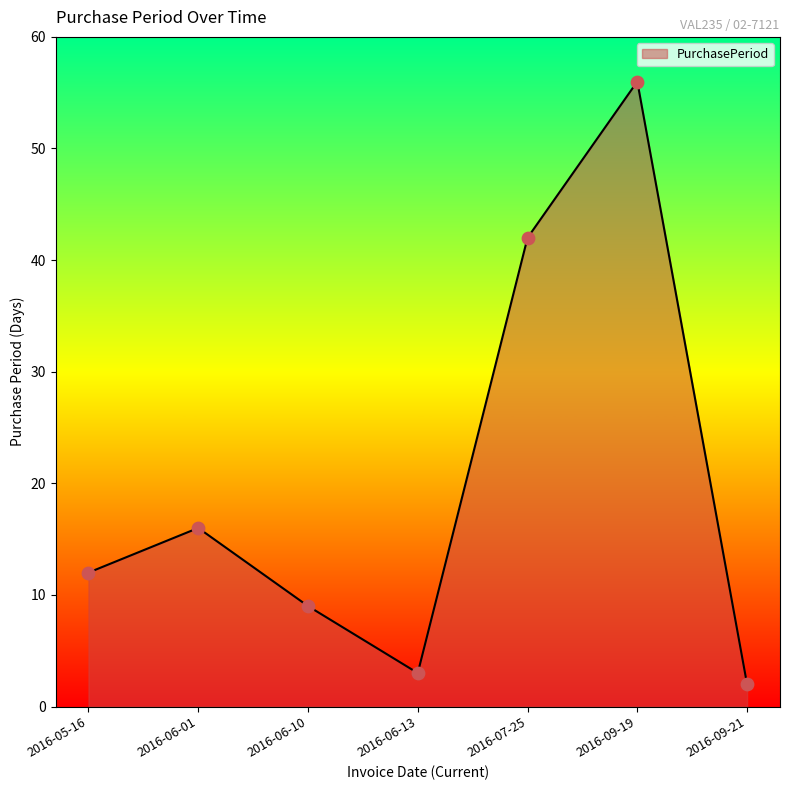

Approximately how many times larger is the value at 2016-06-10 compared to 2016-09-21?

4.5